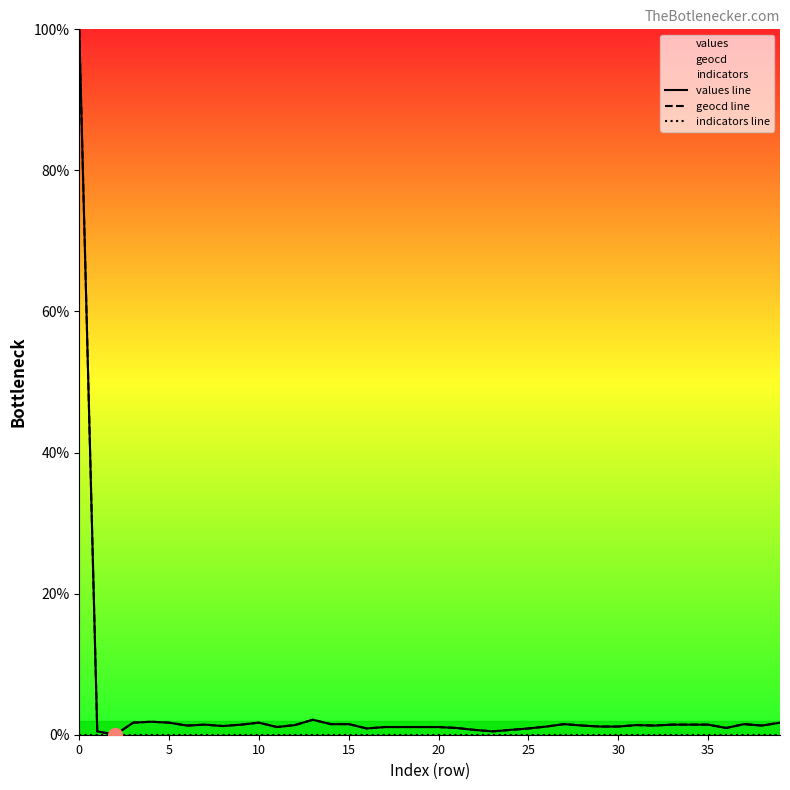

What are all the series names shown in the legend?

values line, geocd line, indicators line